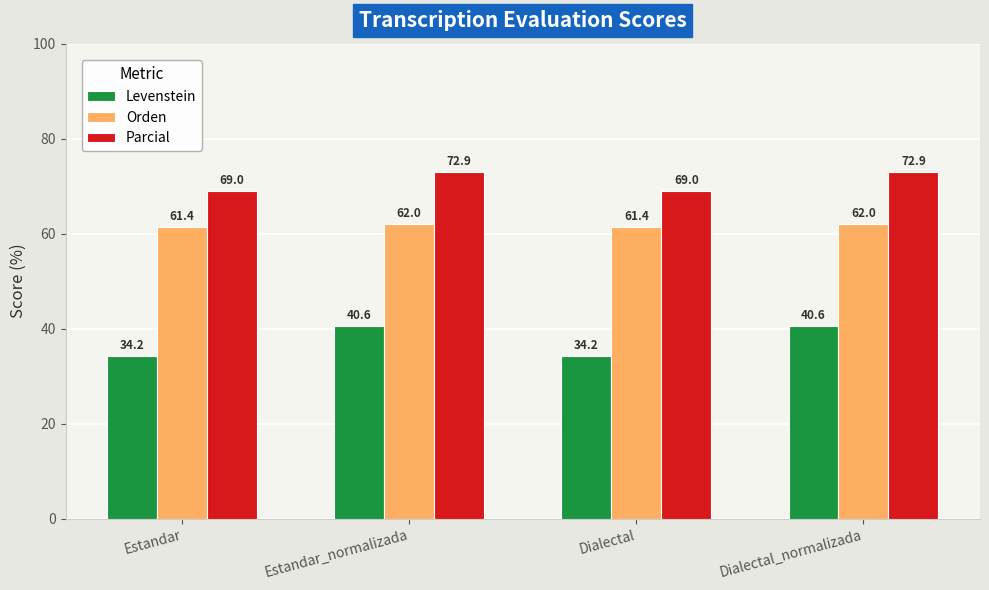

The value of Orden at Dialectal_normalizada is 62.0. True or false?

True